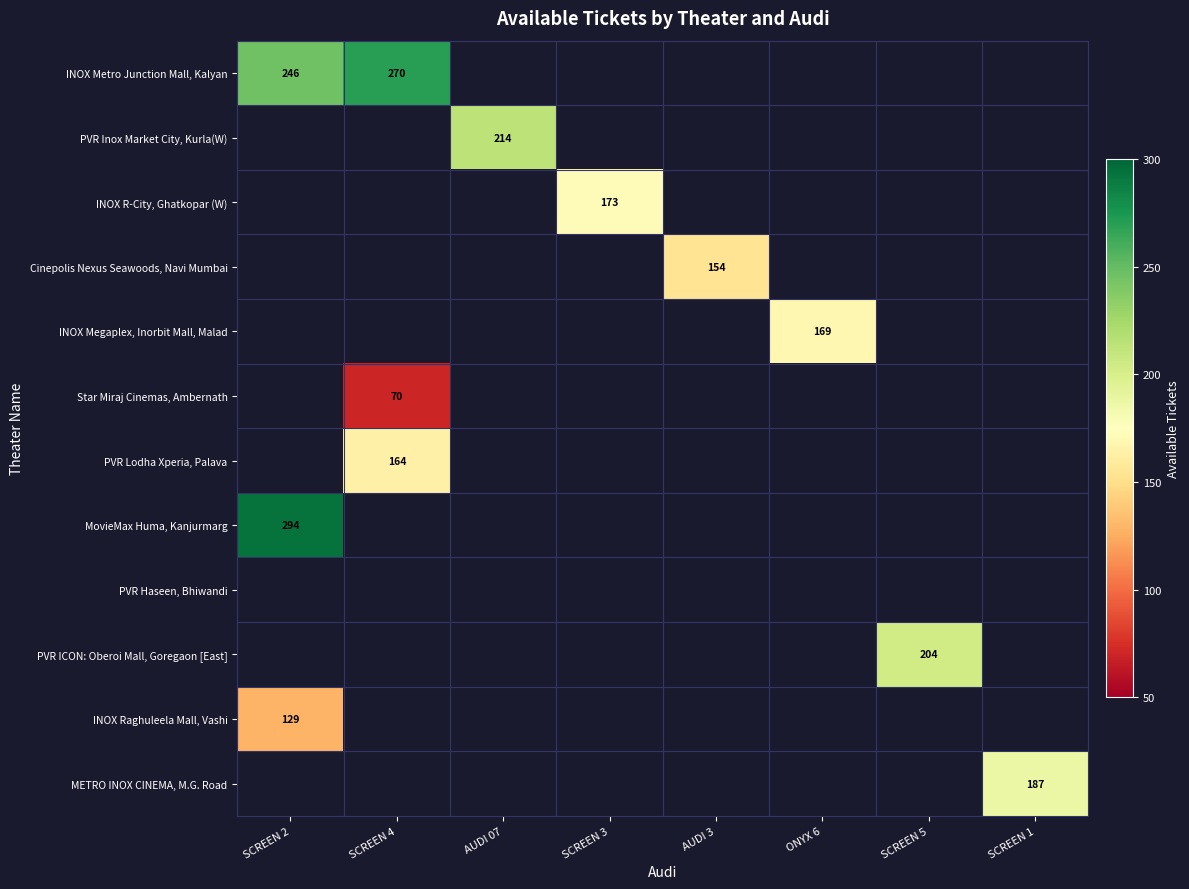

The value of INOX R-City, Ghatkopar (W) at SCREEN 3 is 173. True or false?

True